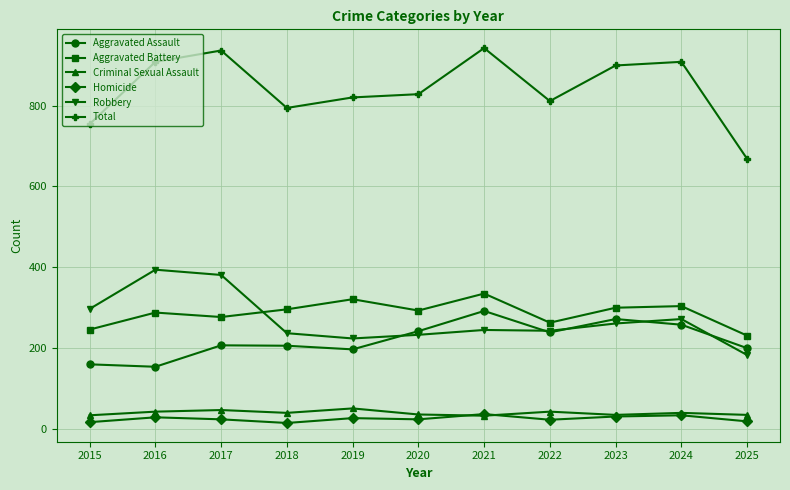

Which series has the widest spread of values?

Total